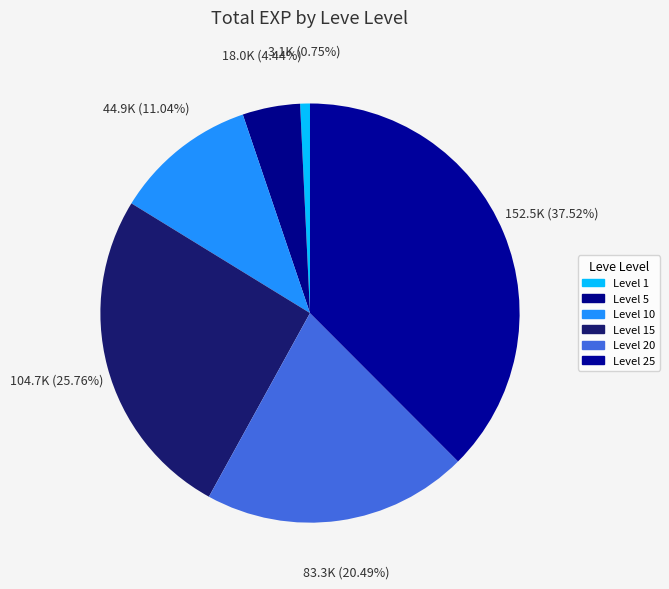

How many slices are in this pie chart?

6